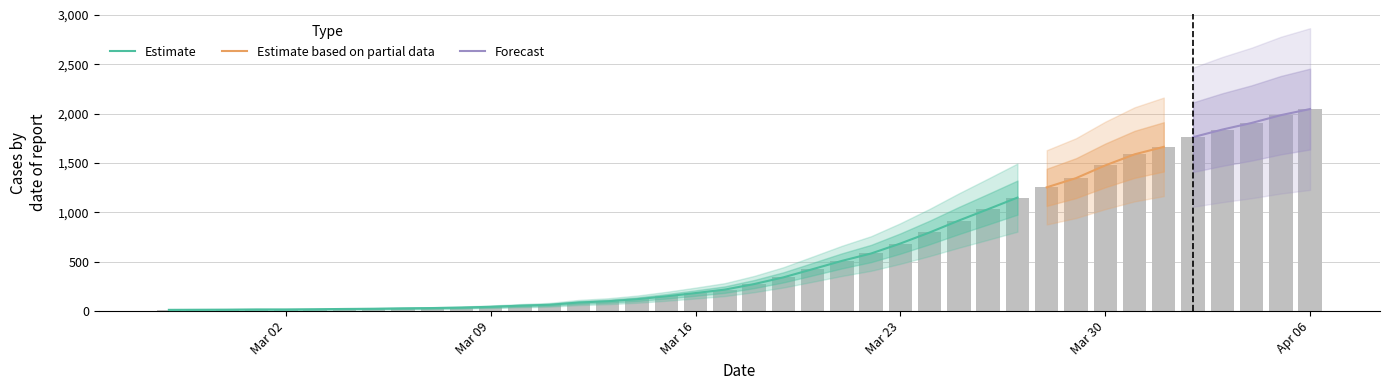

List the labels in order of value, smallest first.

2020-02-27, 2020-02-28, 2020-02-29, 2020-03-01, 2020-03-02, 2020-03-03, 2020-03-04, 2020-03-05, 2020-03-06, 2020-03-07, 2020-03-08, 2020-03-09, 2020-03-10, 2020-03-11, 2020-03-12, 2020-03-13, 2020-03-14, 2020-03-15, 2020-03-16, 2020-03-17, 2020-03-18, 2020-03-19, 2020-03-20, 2020-03-21, 2020-03-22, 2020-03-23, 2020-03-24, 2020-03-25, 2020-03-26, 2020-03-27, 2020-03-28, 2020-03-29, 2020-03-30, 2020-03-31, 2020-04-01, 2020-04-02, 2020-04-03, 2020-04-04, 2020-04-05, 2020-04-06